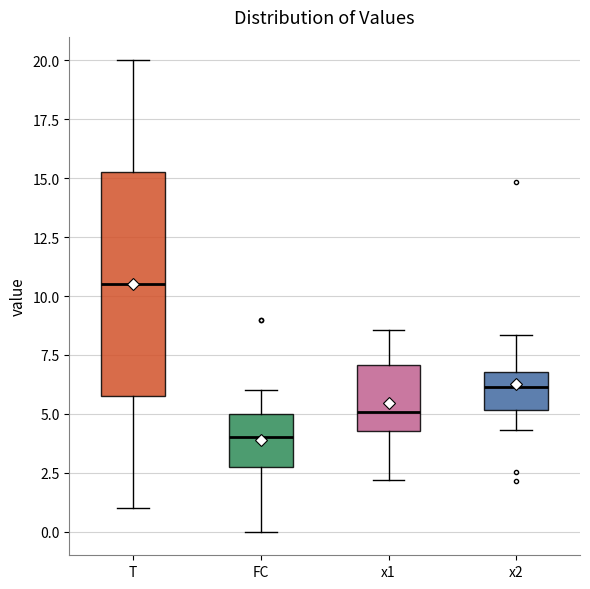

Where does the median line of the box for FC sit on the y-axis? The values are not printed on the chart, so give them approximately, as read against the axis.

4.0